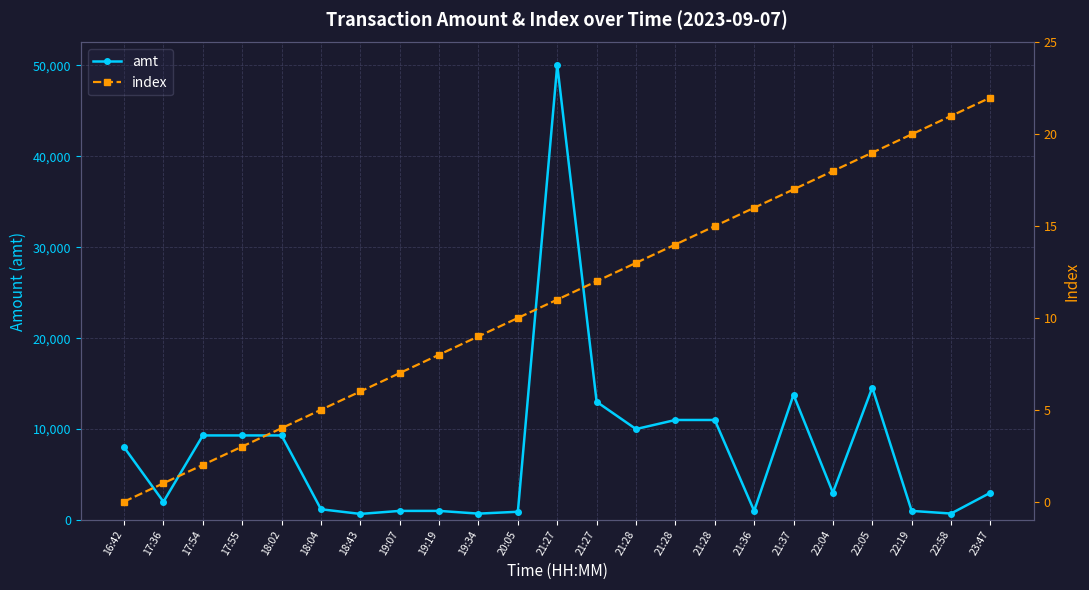

What is the sum of the index values at 22:58 and 21:28?

36.0